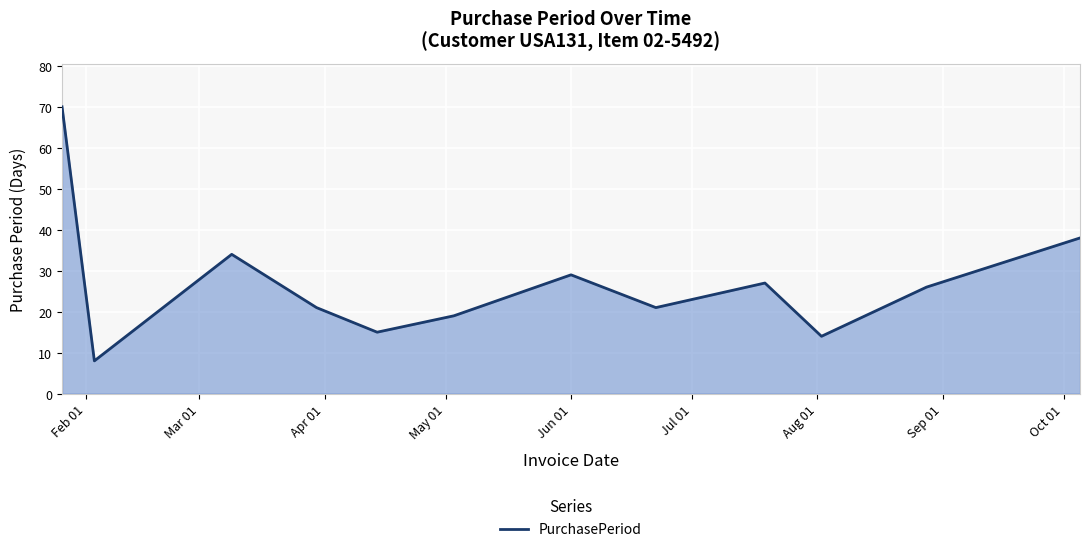

What is the difference between the maximum and minimum values?

62